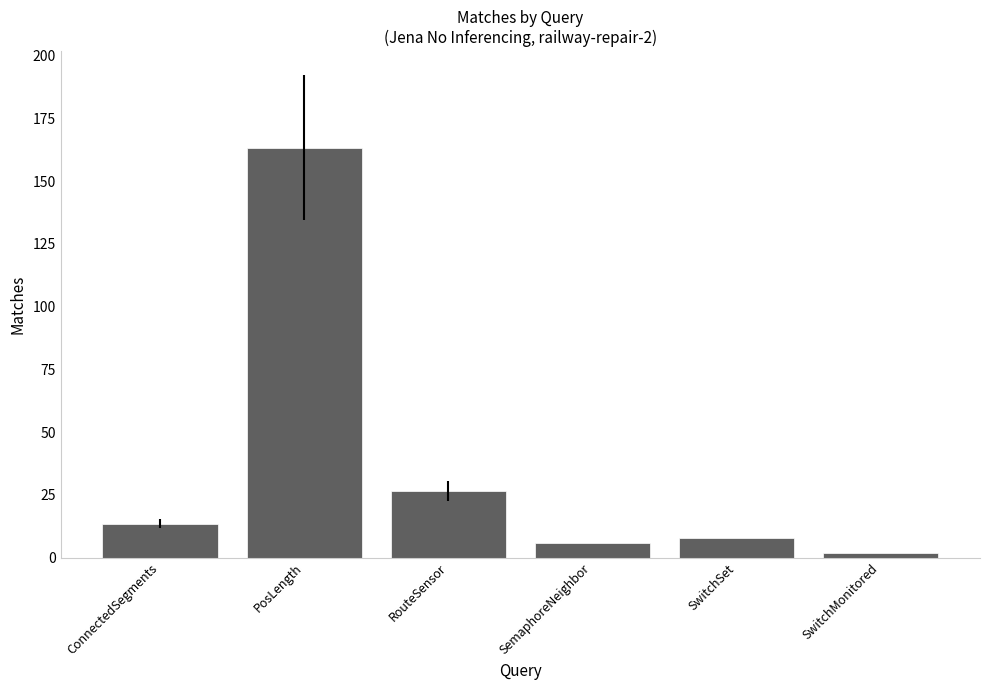

At which label is the value closest to 82?

RouteSensor